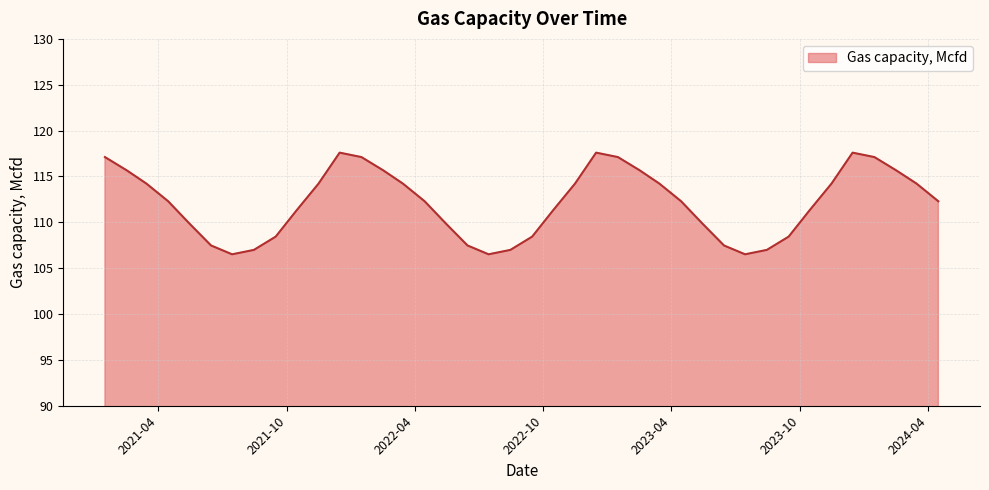

What is the average value?

112.1